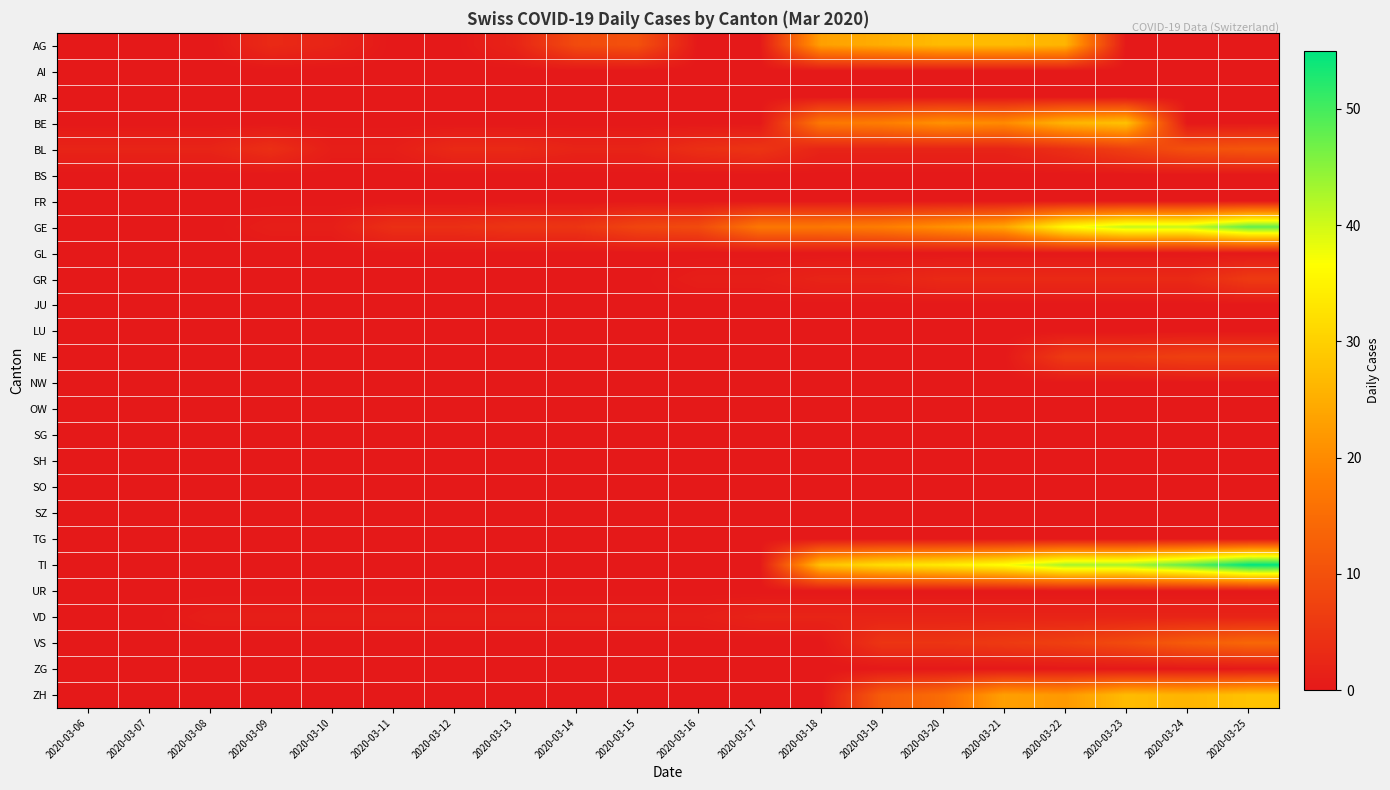

List the series in order of their peak value, highest first.

TI, GE, BE, ZH, AG, VS, BL, NE, GR, VD, AI, AR, BS, FR, GL, JU, LU, NW, OW, SG, SH, SO, SZ, TG, UR, ZG